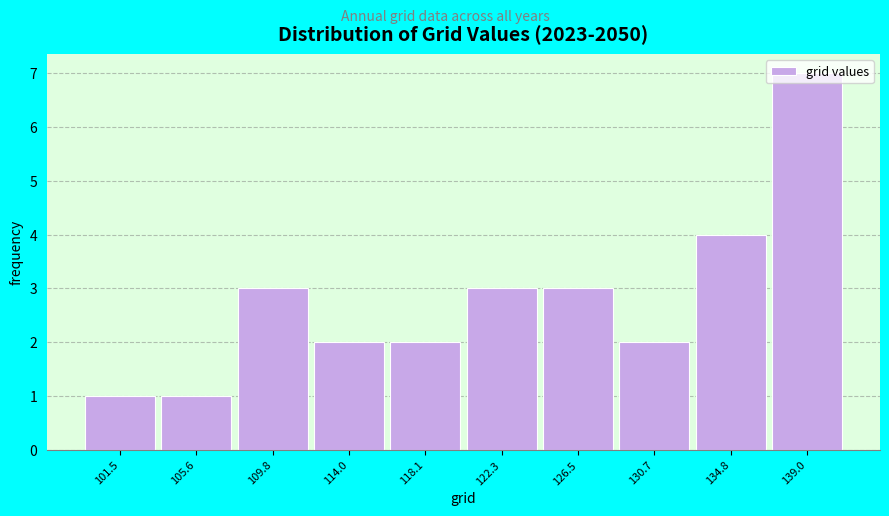

Between 101.5 and 139.0, which is larger?

139.0